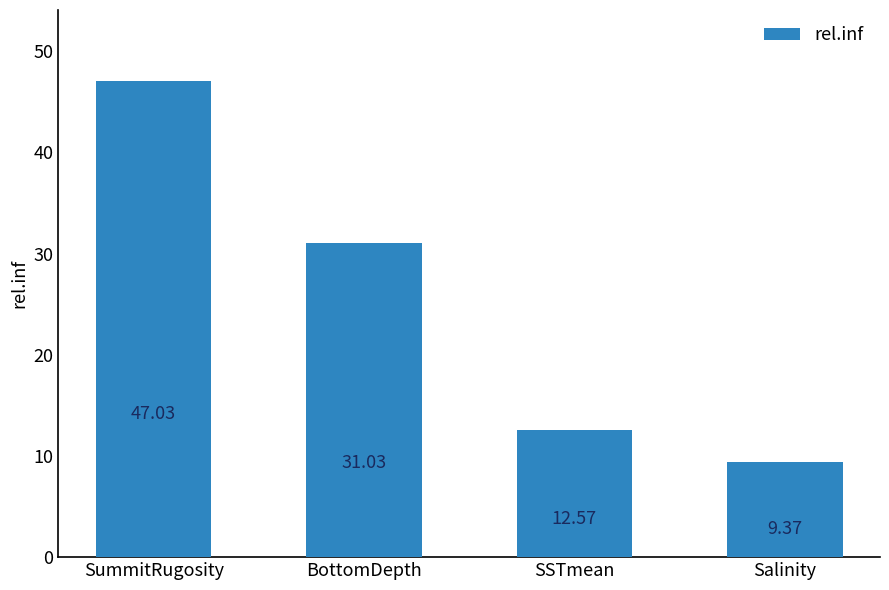

True or false: the data shows 3.2 at SSTmean.

False